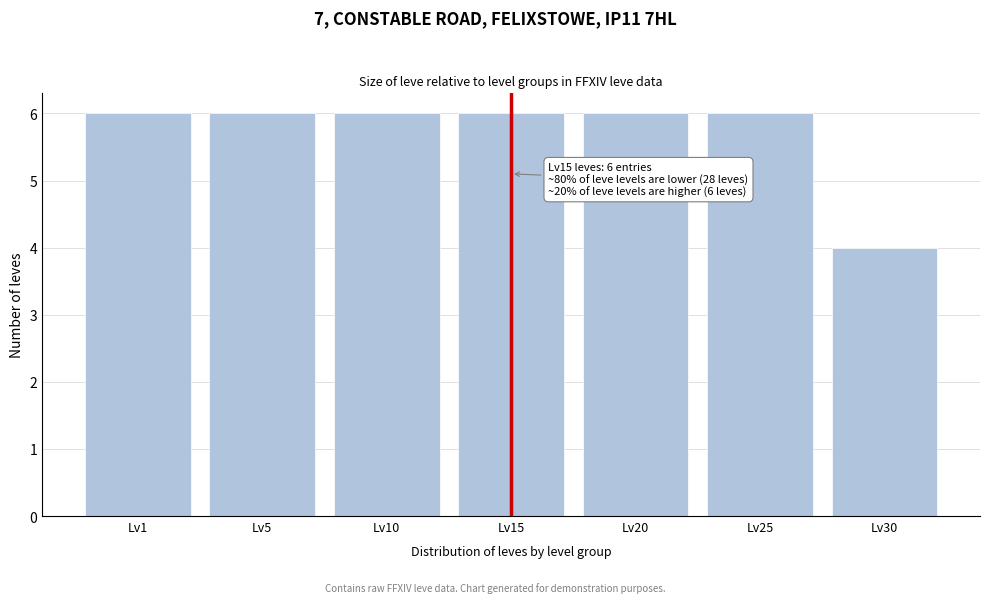

Reading left to right, list all the values displayed in this chart.

Lv1=6	Lv5=6	Lv10=6	Lv15=6	Lv20=6	Lv25=6	Lv30=4